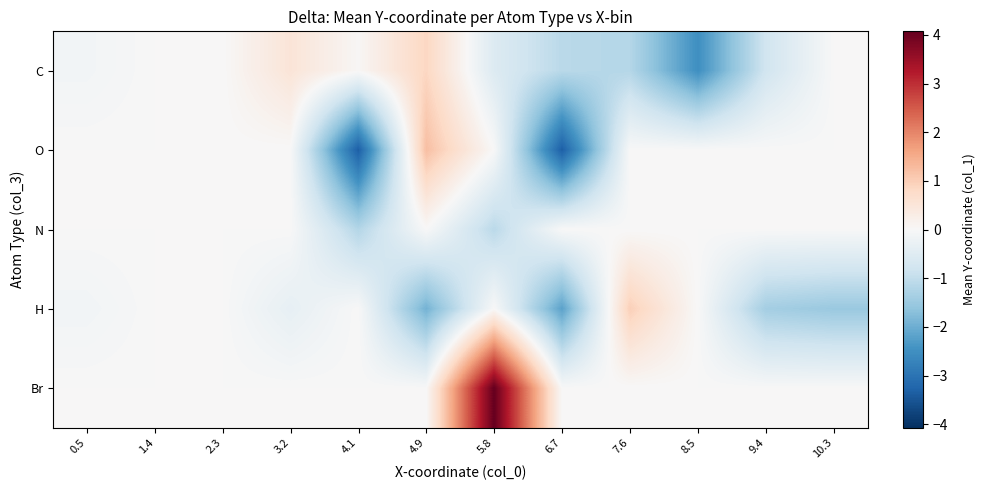

Between 4.9 and 0.5, which is larger?

4.9